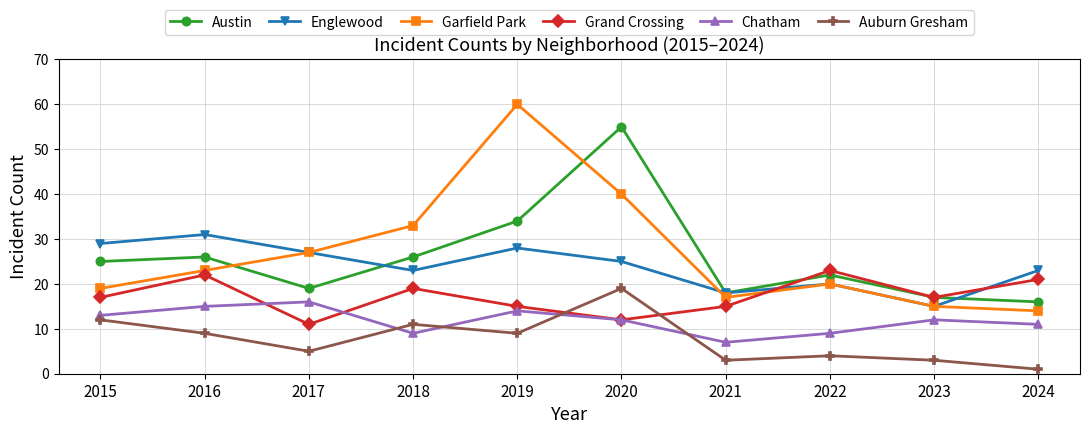

What is the value of the Grand Crossing point at the 2nd from the left?

22